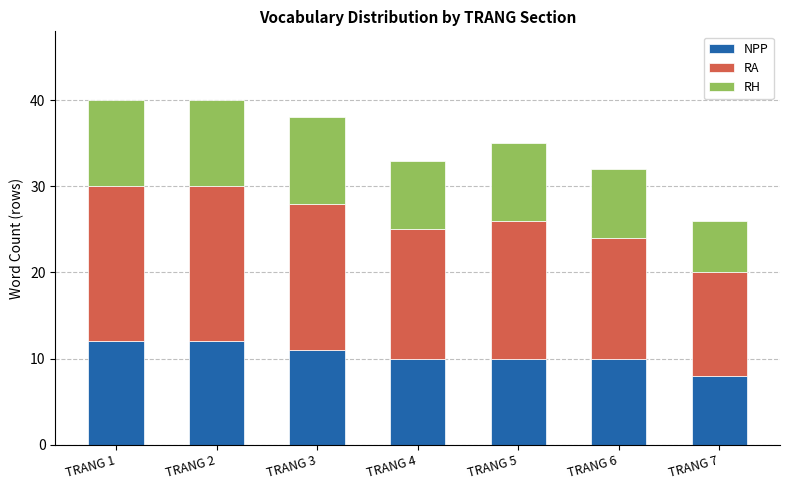

At which label does NPP reach its minimum?

TRANG 7